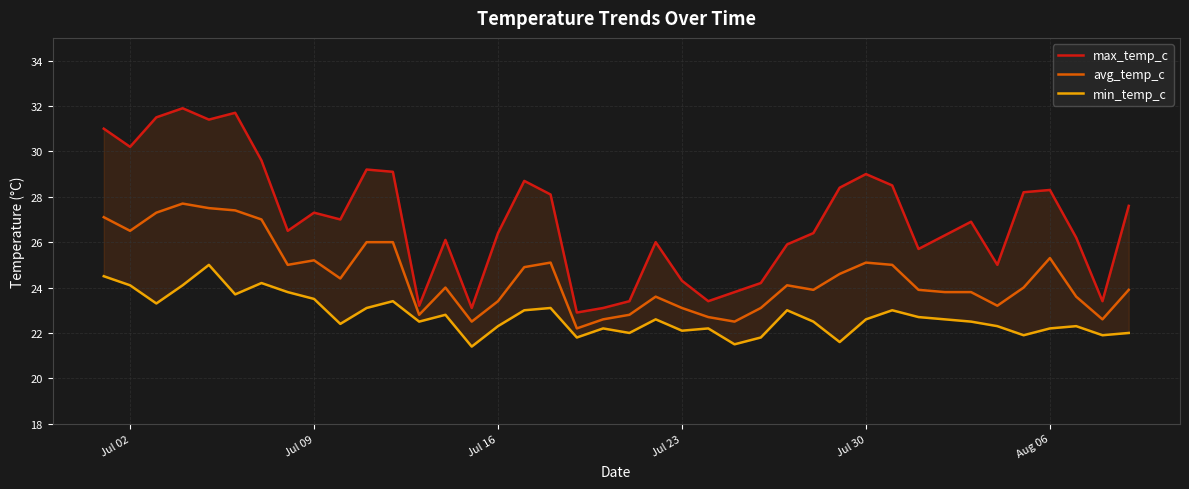

True or false: avg_temp_c has a value of 25.3 at Aug 06.

True